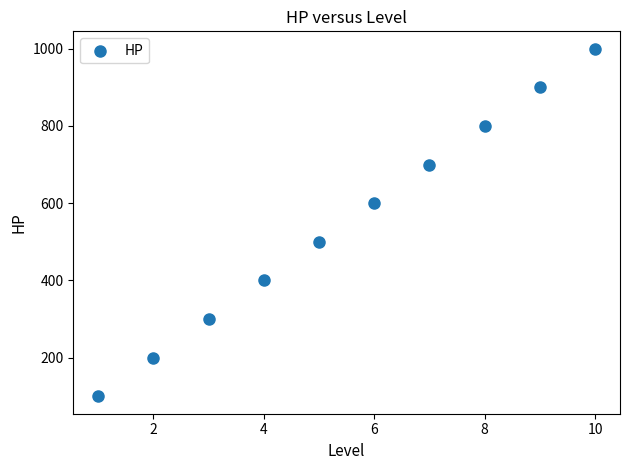

What is the range of X values (max minus min)?

9